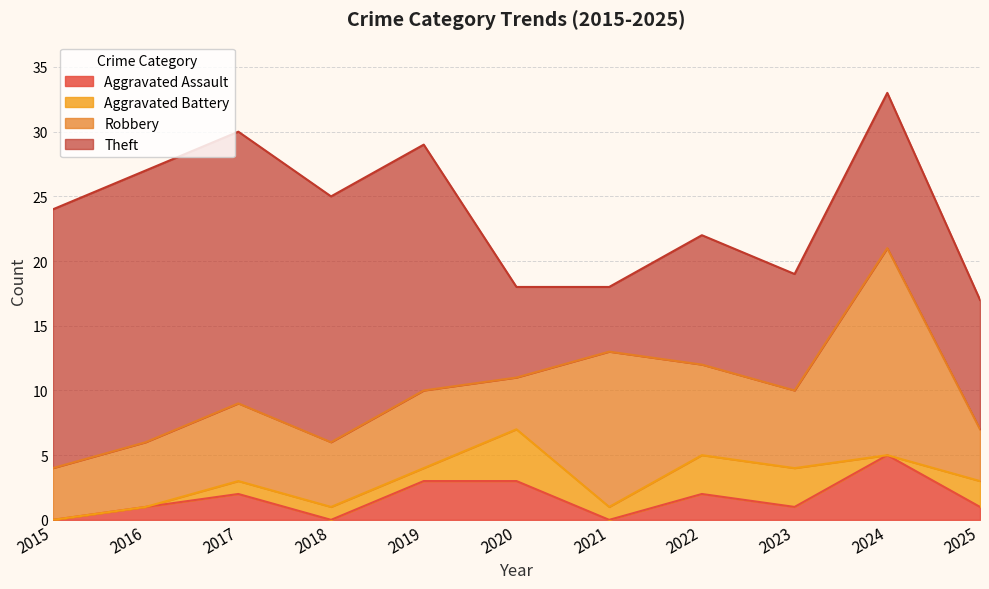

The Aggravated Assault series shows 2 at 2017. True or false?

True